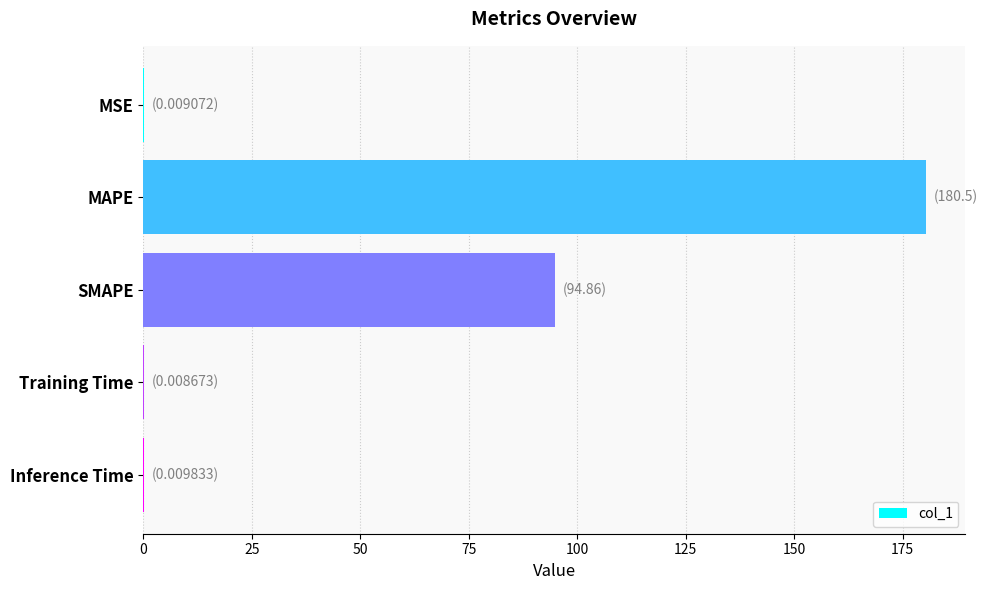

Which has a higher value, Training Time or SMAPE?

SMAPE